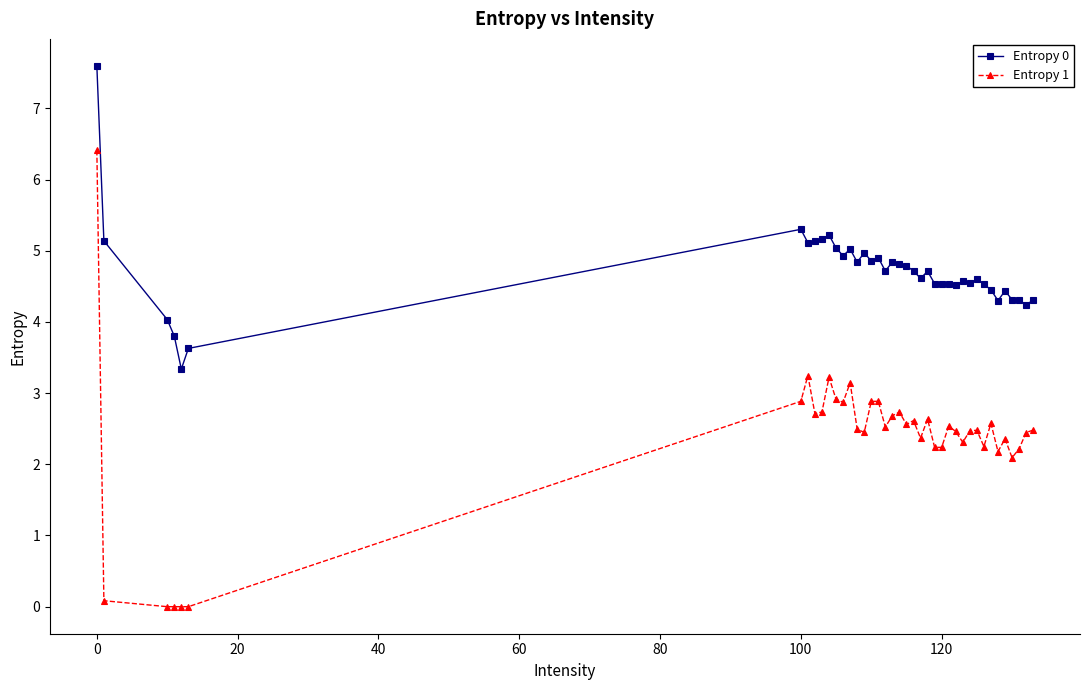

List the series in order of their overall mean, highest first.

Entropy 0, Entropy 1